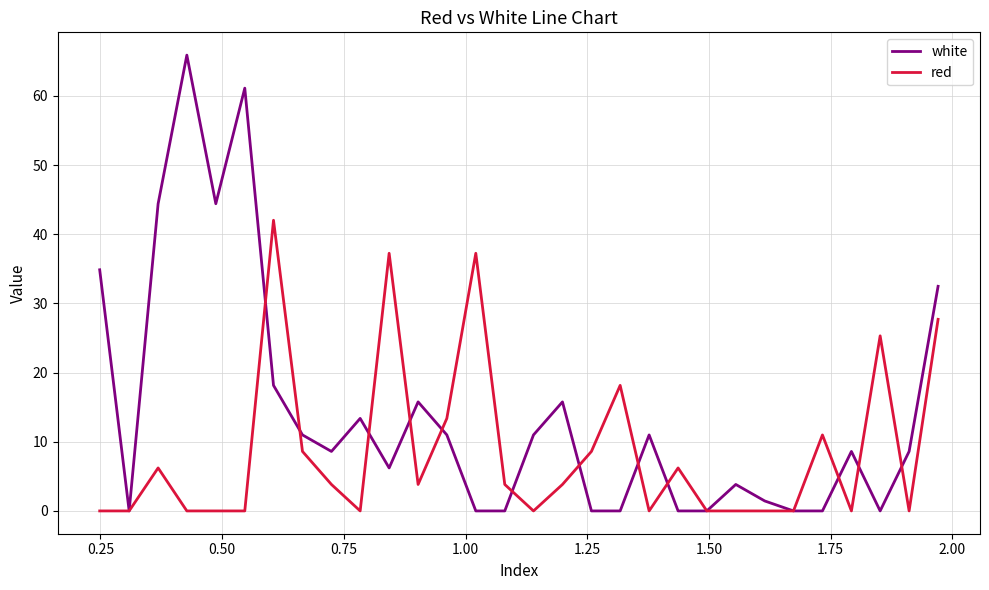

Reading left to right, transcribe all the data shown in this chart.

white: 34.9	0.0	44.4	65.9	44.4	61.1	18.1	11.0	8.6	13.4	6.2	15.8	11.0	0.0	0.0	11.0	15.8	0.0	0.0	11.0	0.0	0.0	3.8	1.4	0.0	0.0	8.6	0.0	8.6	32.5
red: 0.0	0.0	6.2	0.0	0.0	0.0	42.0	8.6	3.8	0.0	37.2	3.8	13.4	37.2	3.8	0.0	3.8	8.6	18.1	0.0	6.2	0.0	0.0	0.0	0.0	11.0	0.0	25.3	0.0	27.7